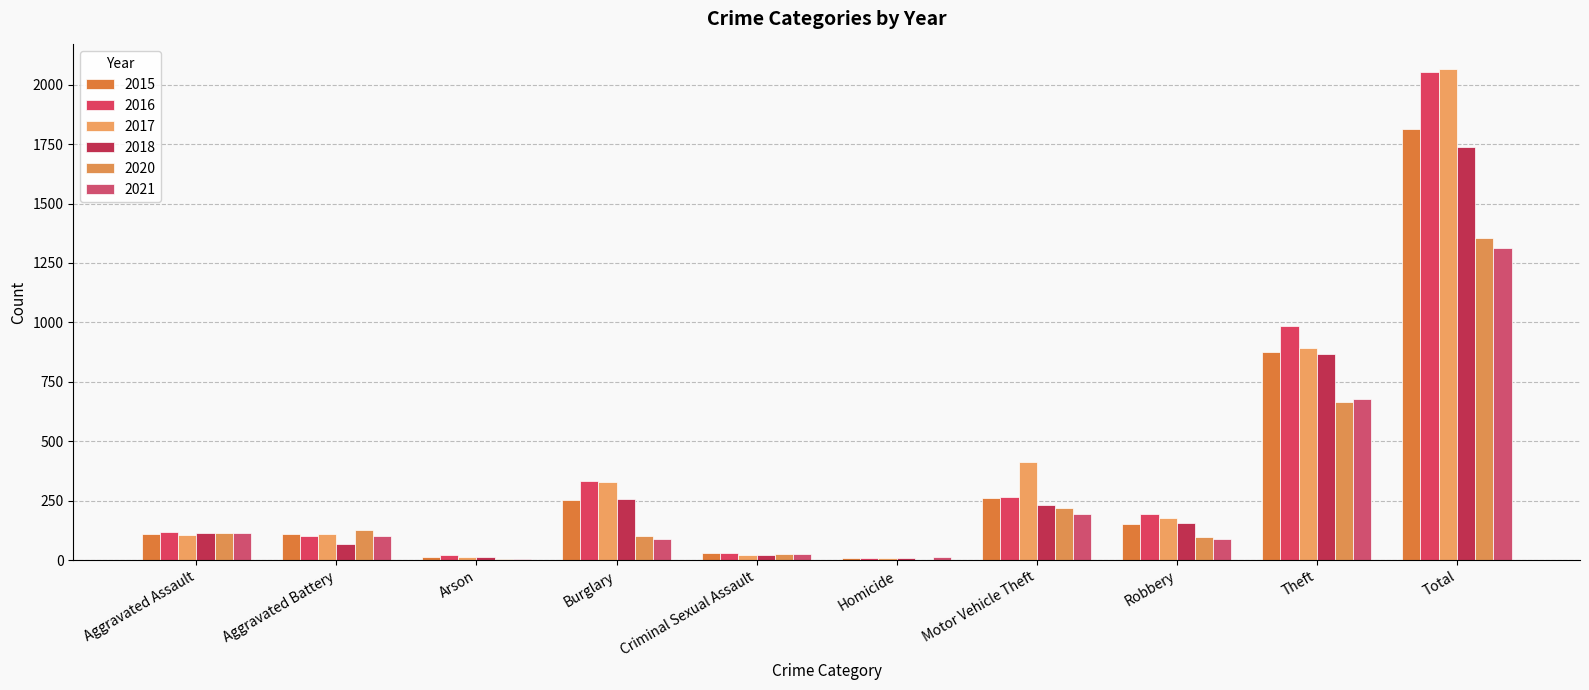

What value does the 2015 series have at Motor Vehicle Theft?

261